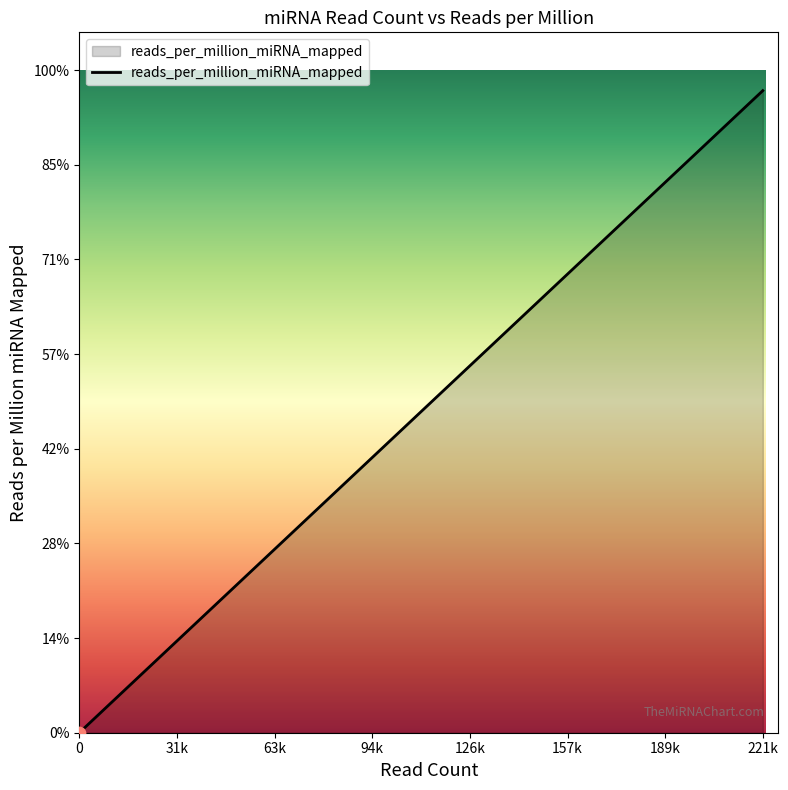

Between 0 and 50892, which is larger?

50892